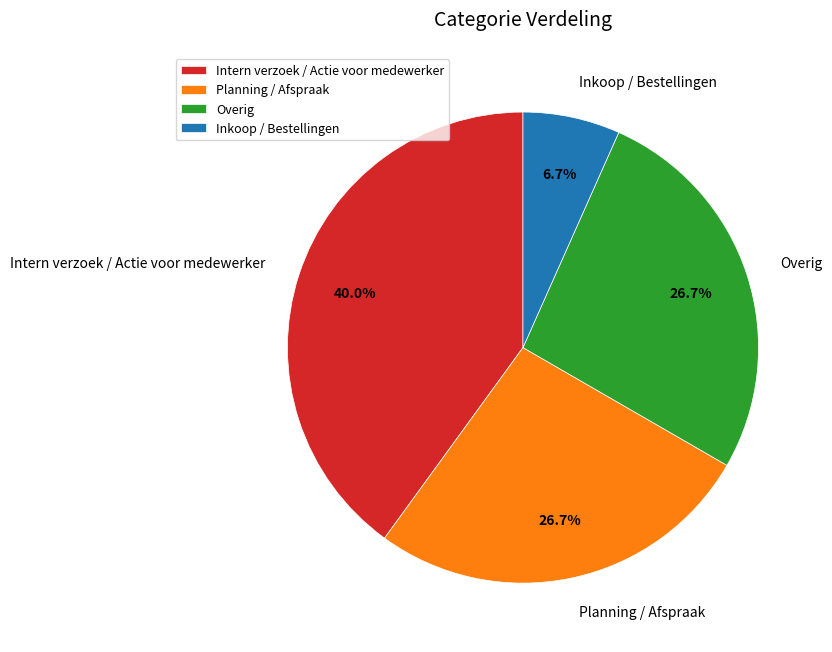

Is there a majority slice in this chart?

No